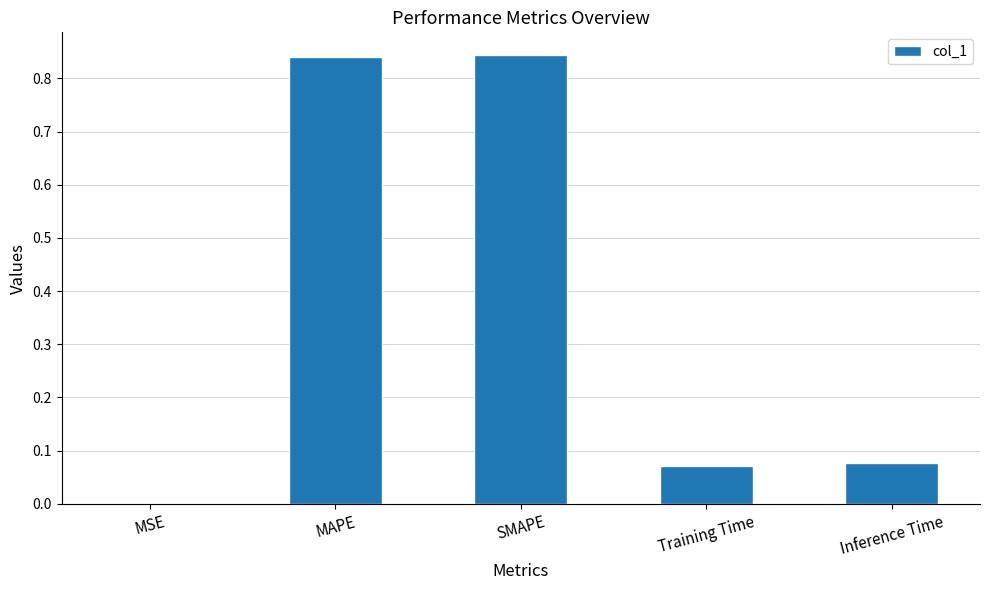

Which has a higher value, MAPE or MSE?

MAPE